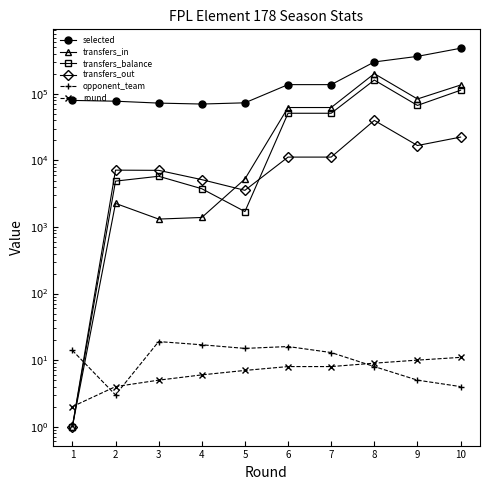

What is the lowest value of the opponent_team series?

3